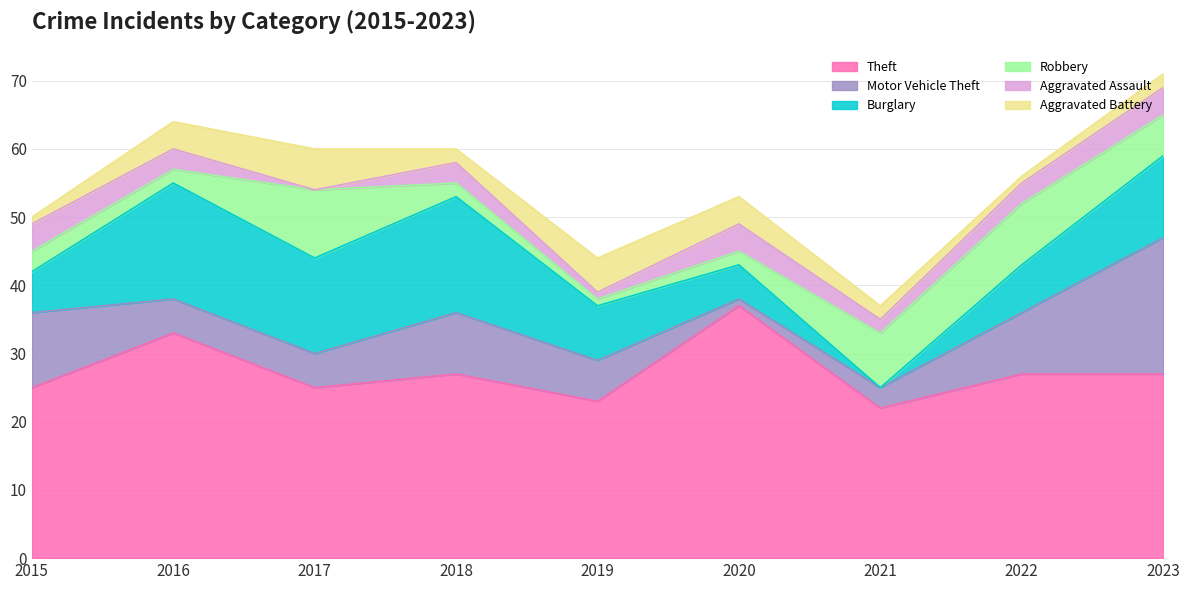

True or false: Motor Vehicle Theft has more than 2 points higher than both neighbors.

False